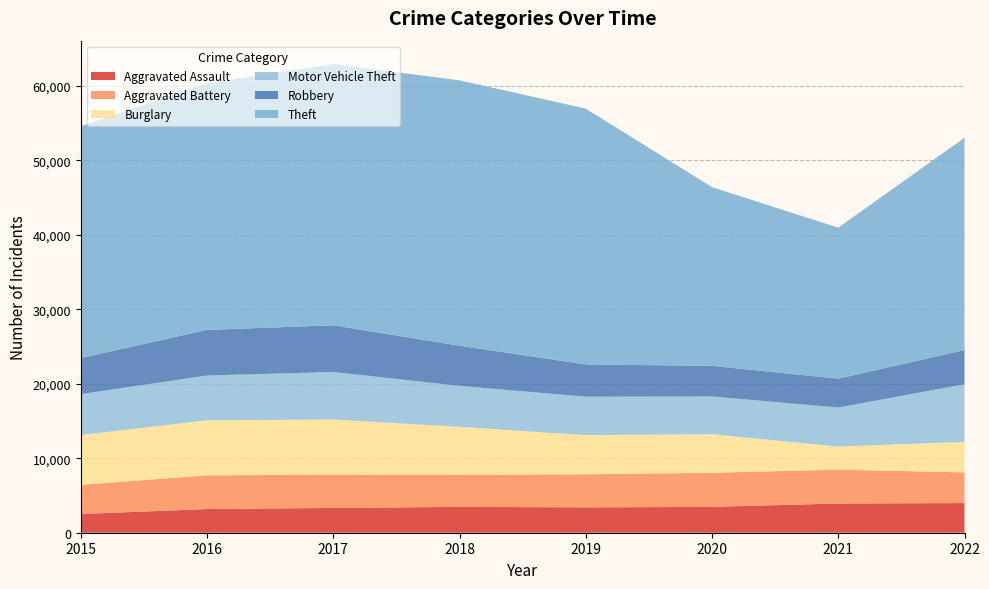

Reading right to left, transcribe all the data shown in this chart.

Aggravated Assault: 3982	3926	3472	3405	3473	3327	3182	2509
Aggravated Battery: 4121	4539	4578	4441	4291	4473	4524	3920
Burglary: 4091	3106	5179	5257	6456	7402	7386	6695
Motor Vehicle Theft: 7744	5240	5064	5160	5499	6382	6017	5489
Robbery: 4590	3874	4109	4335	5389	6266	6129	4833
Theft: 28499	20277	24000	34345	35640	35071	33105	31129